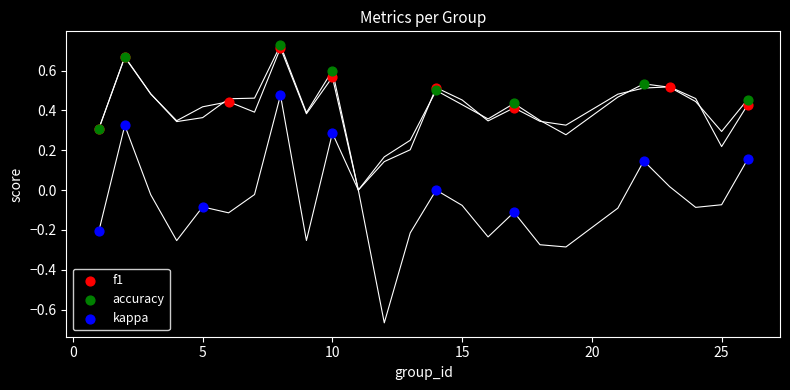

What are all the series names shown in the legend?

f1, accuracy, kappa